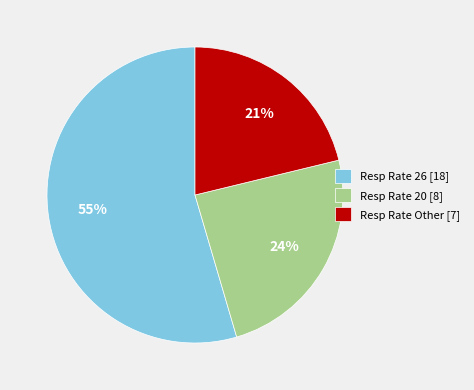

Rank the categories by value from highest to lowest.

Resp Rate 26 [18], Resp Rate 20 [8], Resp Rate Other [7]